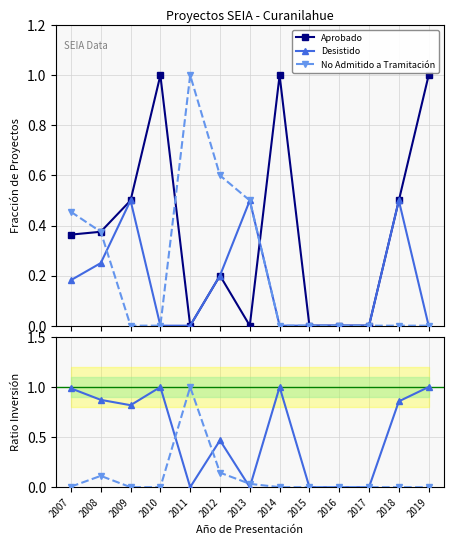

How many times do No Admitido / Total and Aprobado cross each other?

4